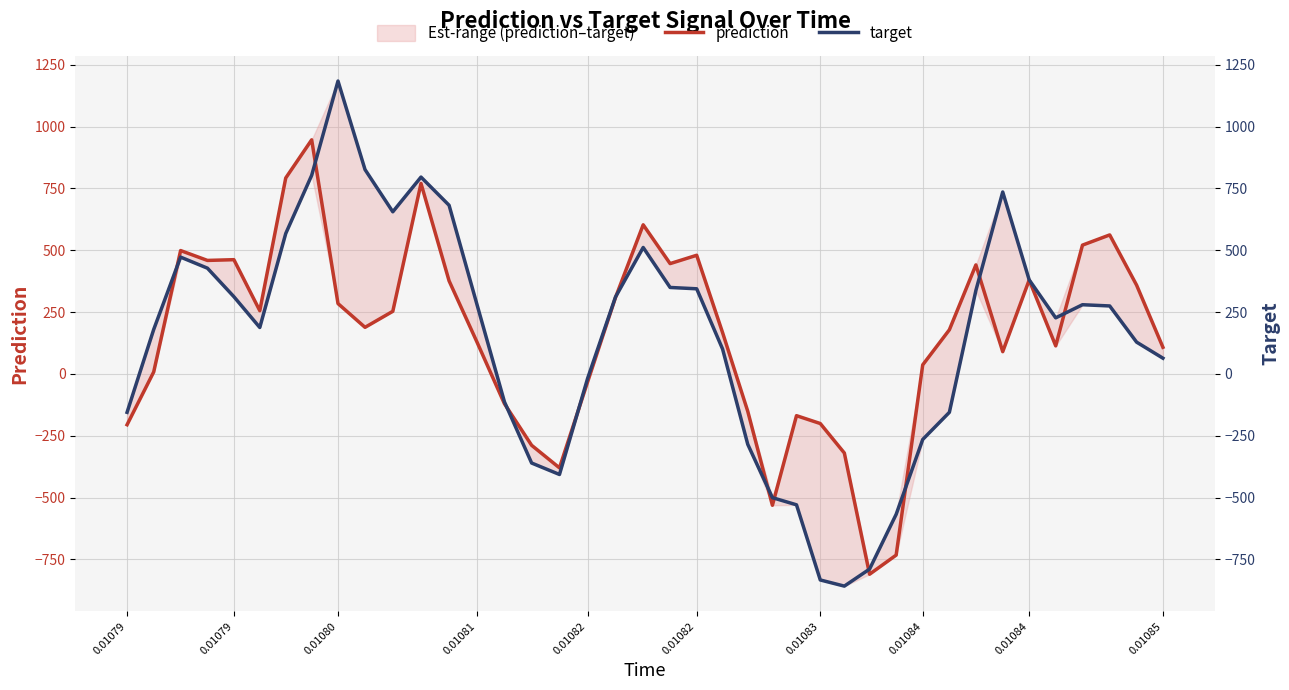

What is the average value of the prediction series?

156.8